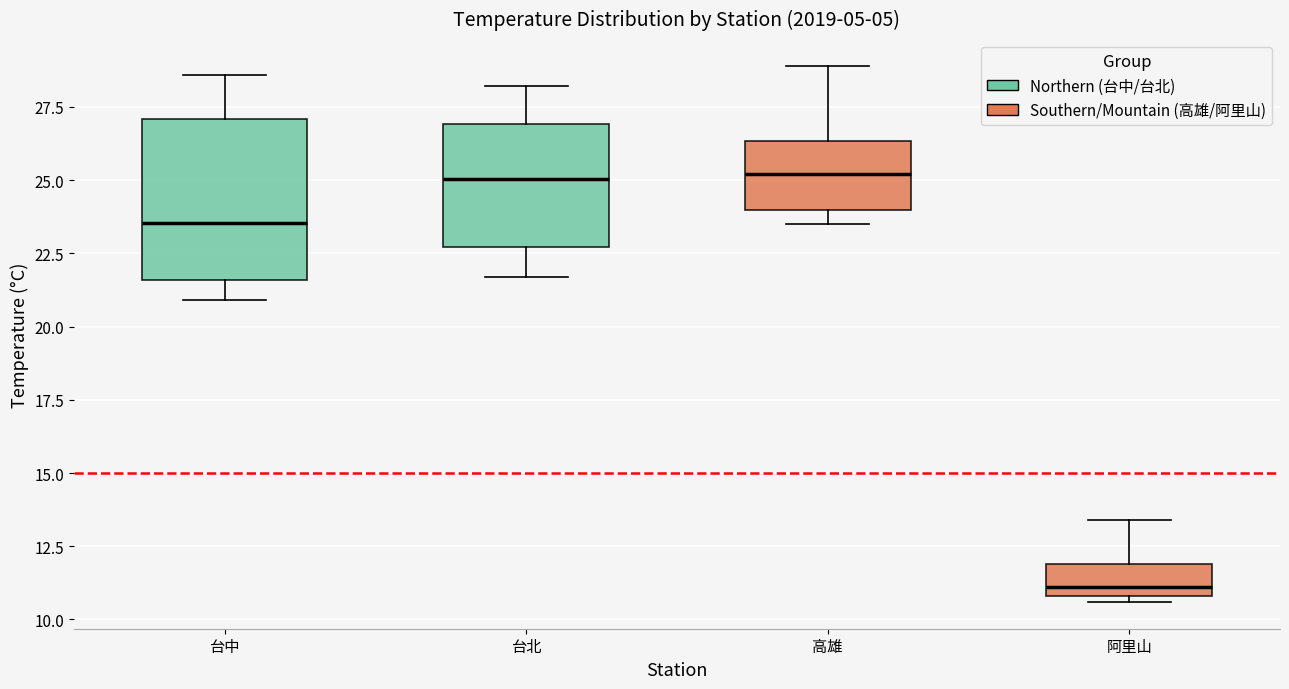

Comparing the boxes themselves (not the whiskers), which one is the tallest?

台中